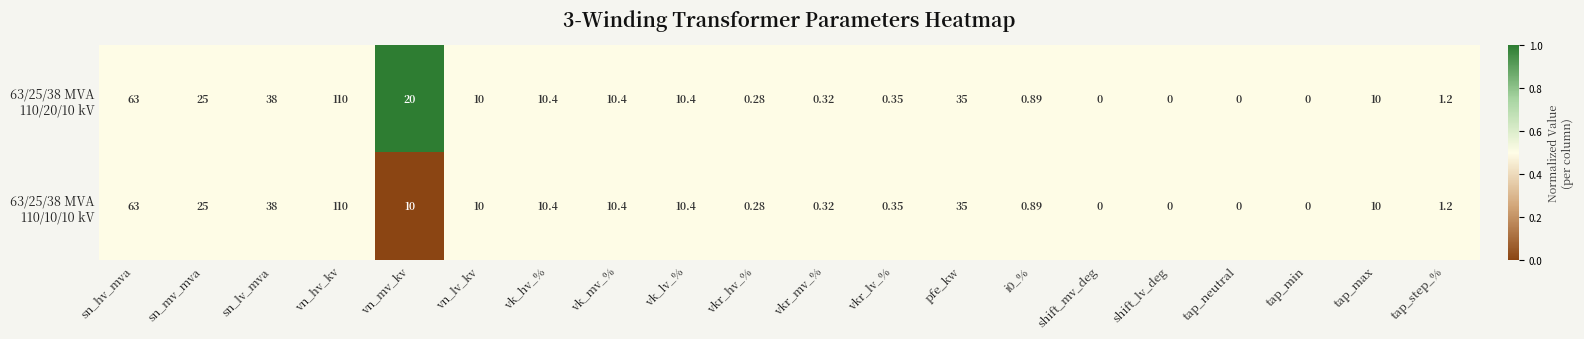

How many series are shown in this chart?

2